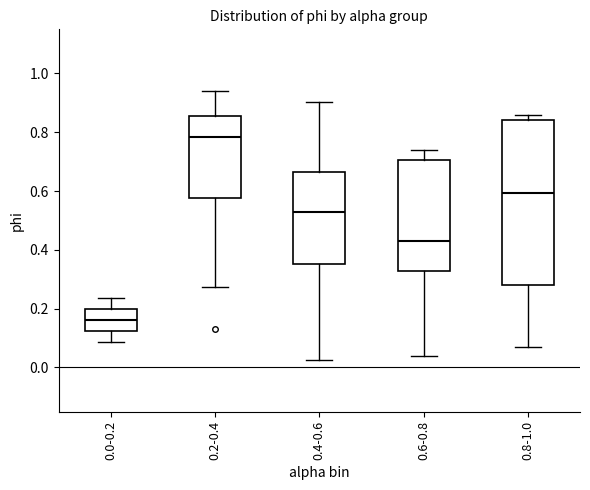

Reading left to right, transcribe this box plot: for each box, give where its median line is, the range the box spans, and where its two whiskers end, as read against the y-axis. The values are not printed on the chart, so give them approximately, as read against the axis.

0.0-0.2: median 0.16, box 0.12 to 0.20, whiskers 0.08 to 0.24
0.2-0.4: median 0.78, box 0.58 to 0.86, whiskers 0.28 to 0.94
0.4-0.6: median 0.52, box 0.36 to 0.66, whiskers 0.02 to 0.90
0.6-0.8: median 0.44, box 0.32 to 0.70, whiskers 0.04 to 0.74
0.8-1.0: median 0.60, box 0.28 to 0.84, whiskers 0.08 to 0.86